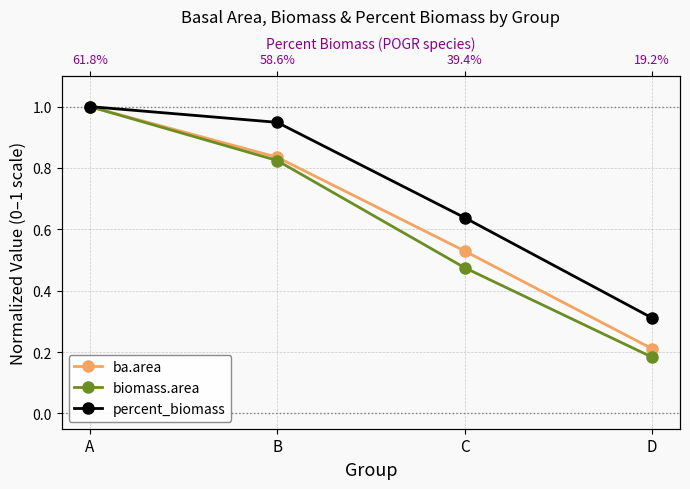

Which has a higher value, A or B?

A